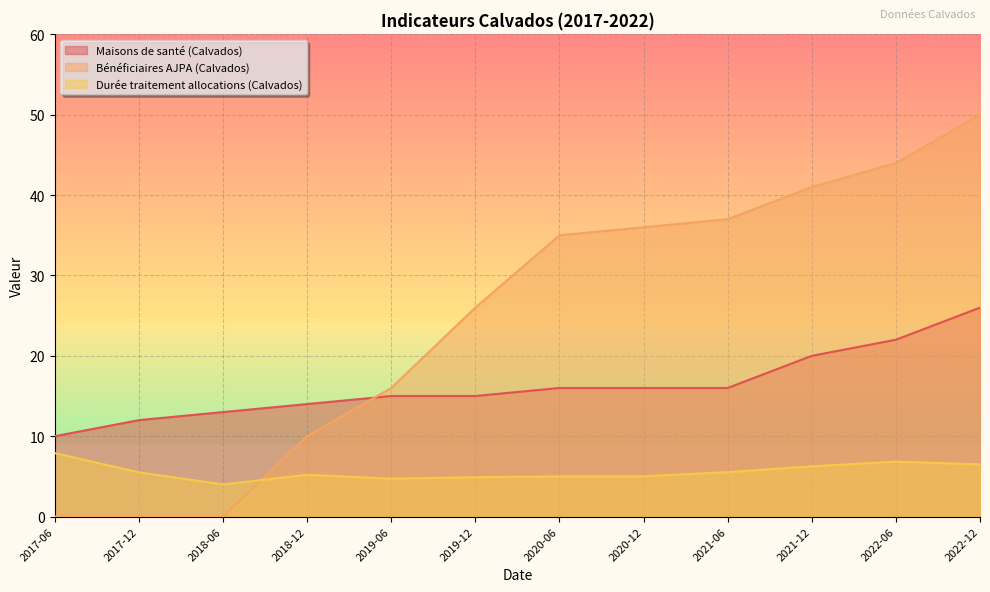

Reading left to right, transcribe all the data shown in this chart.

Maisons de santé (Calvados): 2017-06=10.0	2017-12=12.0	2018-06=13.0	2018-12=14.0	2019-06=15.0	2019-12=15.0	2020-06=16.0	2020-12=16.0	2021-06=16.0	2021-12=20.0	2022-06=22.0	2022-12=26.0
Bénéficiaires AJPA (Calvados): 2017-06=0.0	2017-12=0.0	2018-06=0.0	2018-12=10.0	2019-06=16.0	2019-12=26.0	2020-06=35.0	2020-12=36.0	2021-06=37.0	2021-12=41.0	2022-06=44.0	2022-12=50.0
Durée traitement allocations (Calvados): 2017-06=7.9	2017-12=5.5	2018-06=4.0	2018-12=5.2	2019-06=4.7	2019-12=4.9	2020-06=5.0	2020-12=5.0	2021-06=5.5	2021-12=6.2	2022-06=6.8	2022-12=6.5